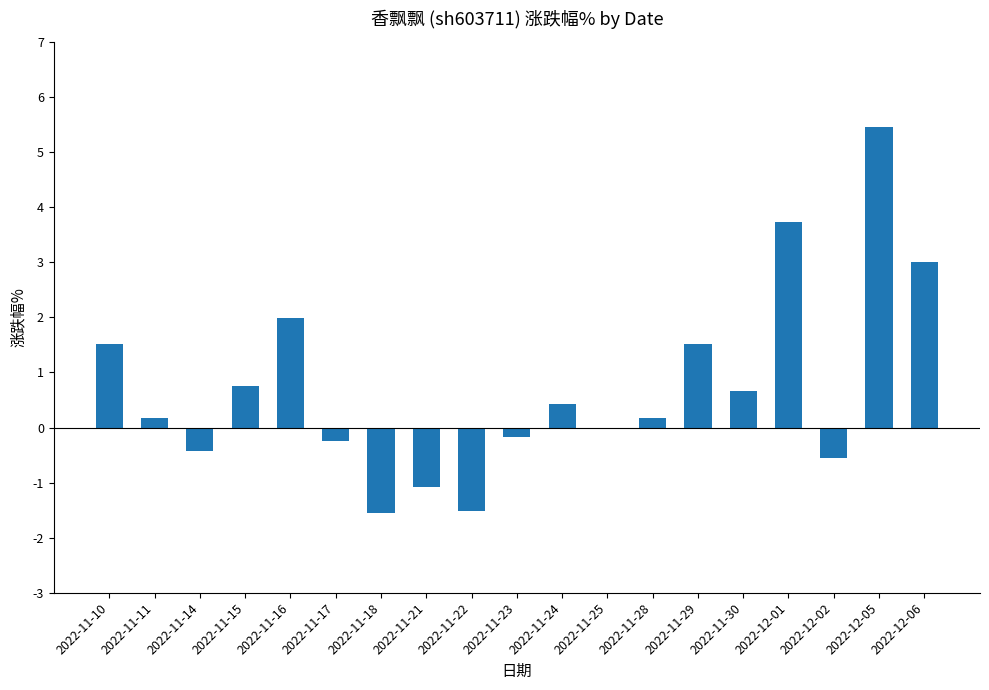

True or false: the data shows 5.5 at 2022-12-05.

True